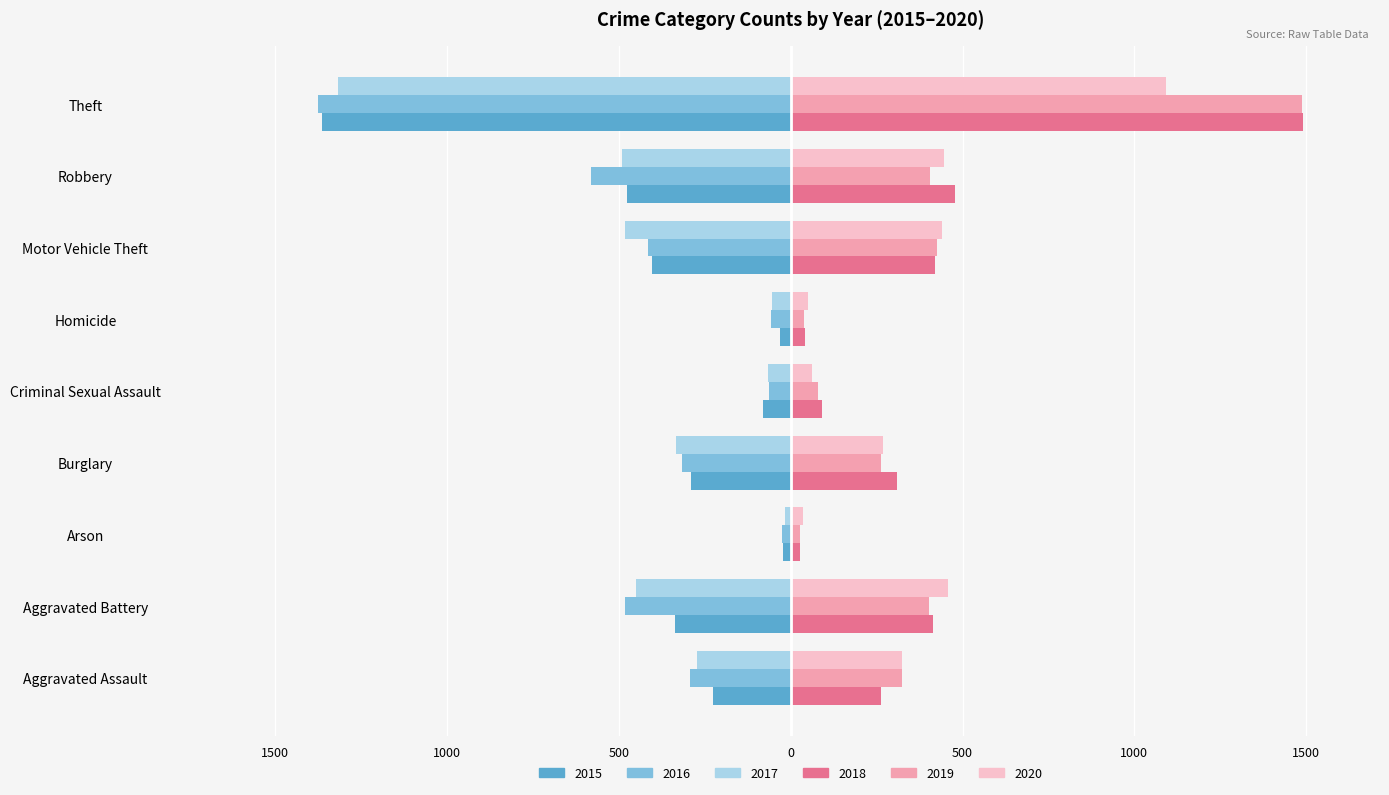

Is the value of 2017 at Criminal Sexual Assault greater than the value of 2019 at Motor Vehicle Theft?

No